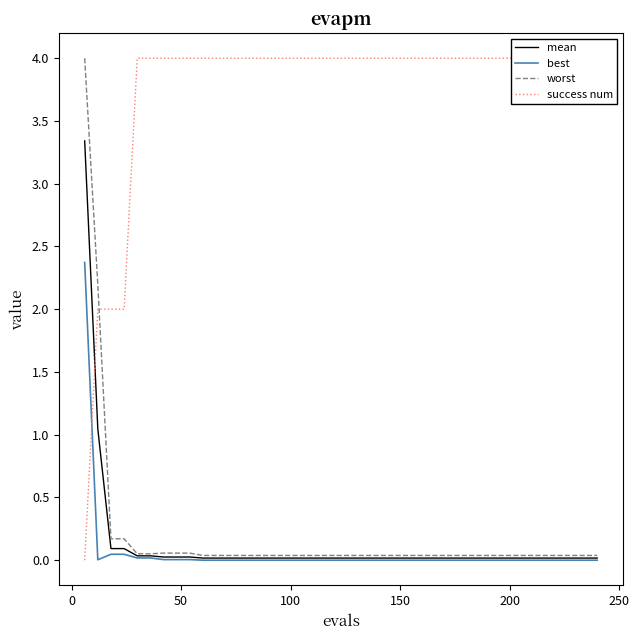

What is the maximum value for best?

2.4